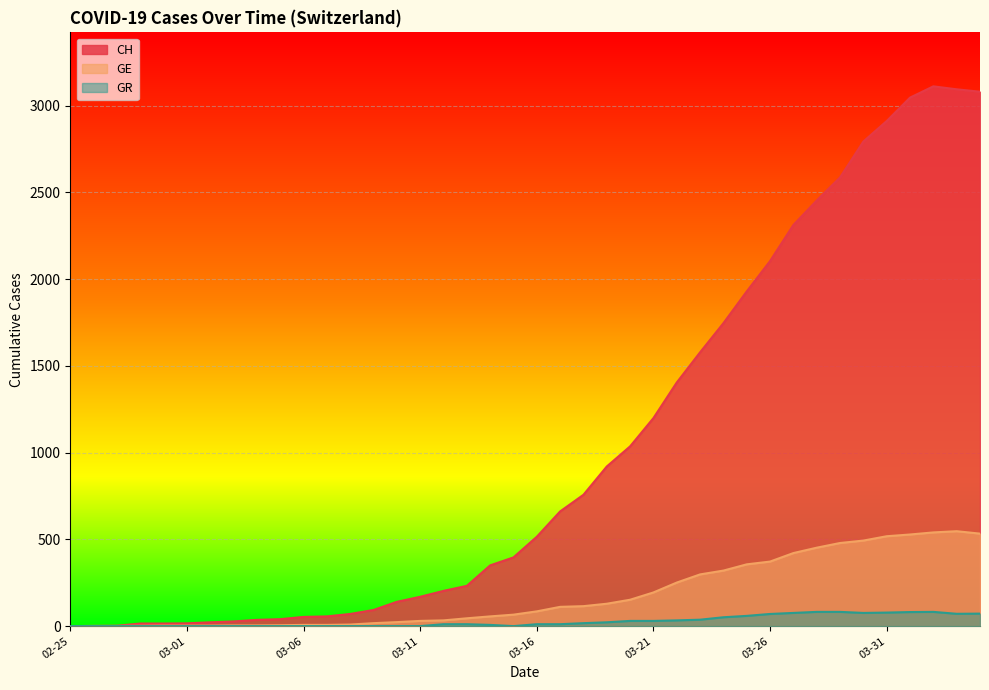

Which series has the widest spread of values?

CH